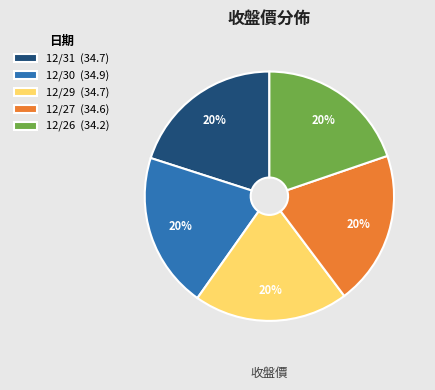

Count the number of slices in the pie.

5